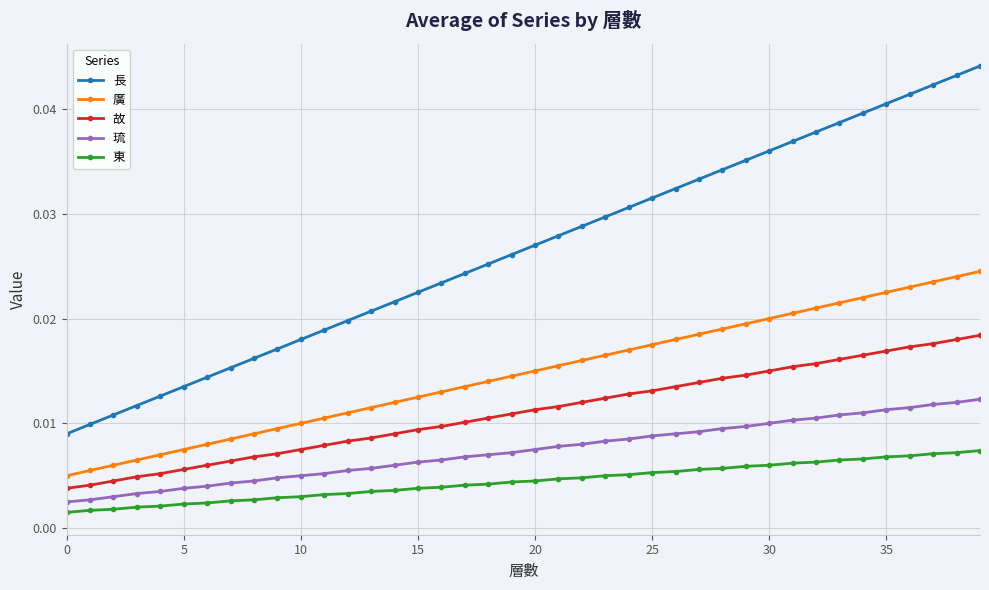

Which series has the widest spread of values?

長